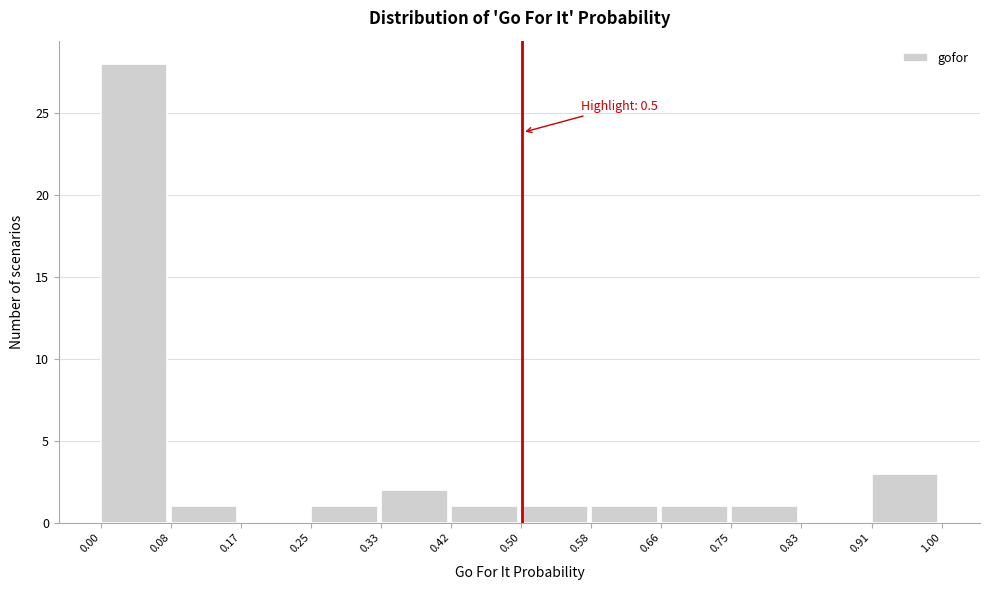

Which range on the x-axis has the tallest bar?

0.00 to 0.08